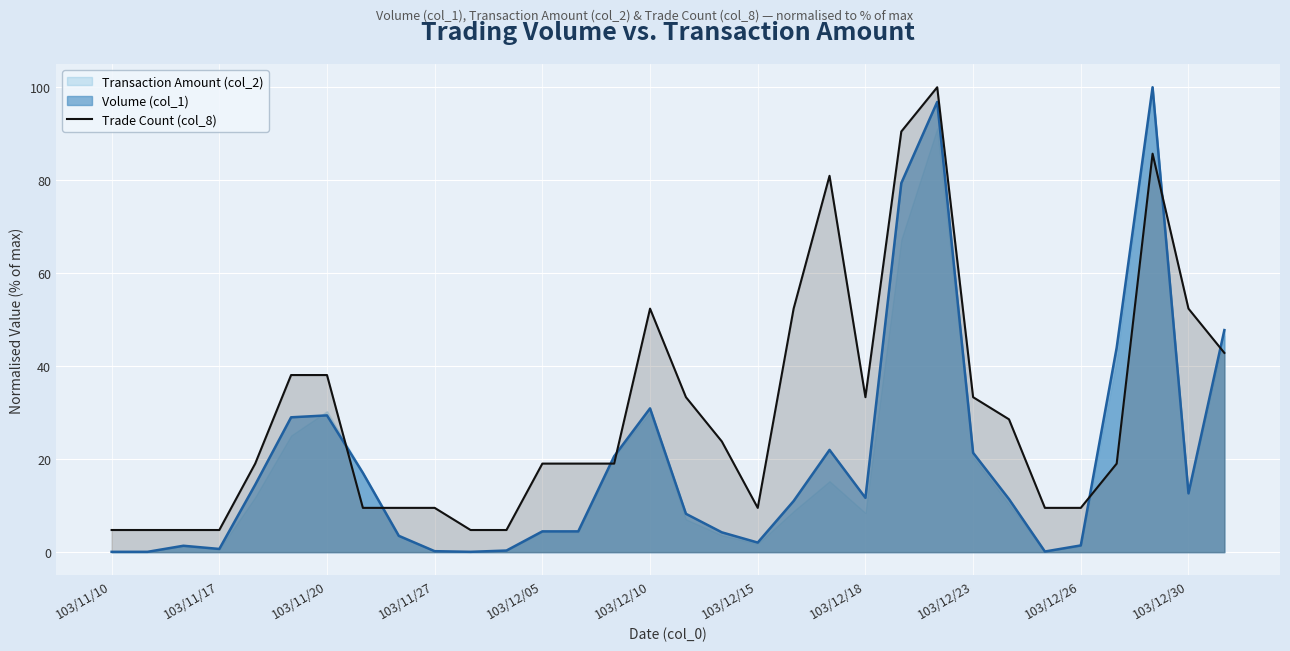

After their last crossing, which series has the higher values: Volume (col_1) or Trade Count (col_8)?

Volume (col_1)